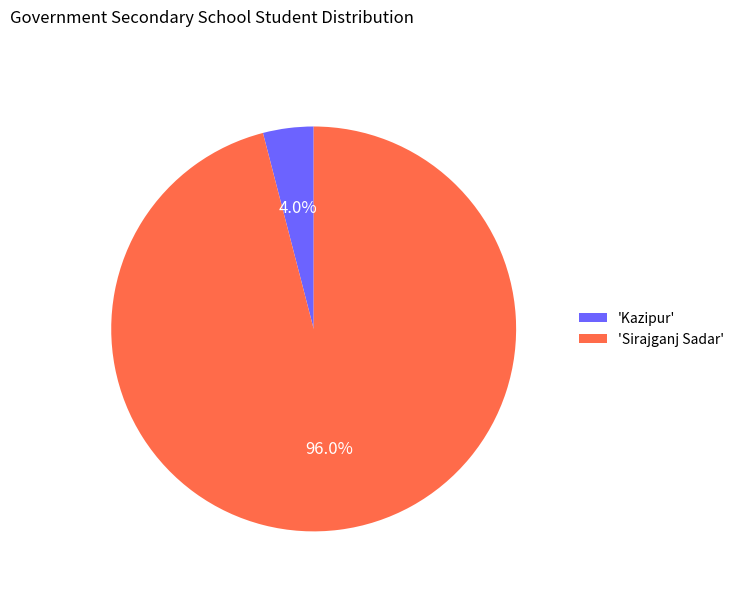

Do 'Sirajganj Sadar' and 'Kazipur' together represent more than half of the pie?

Yes